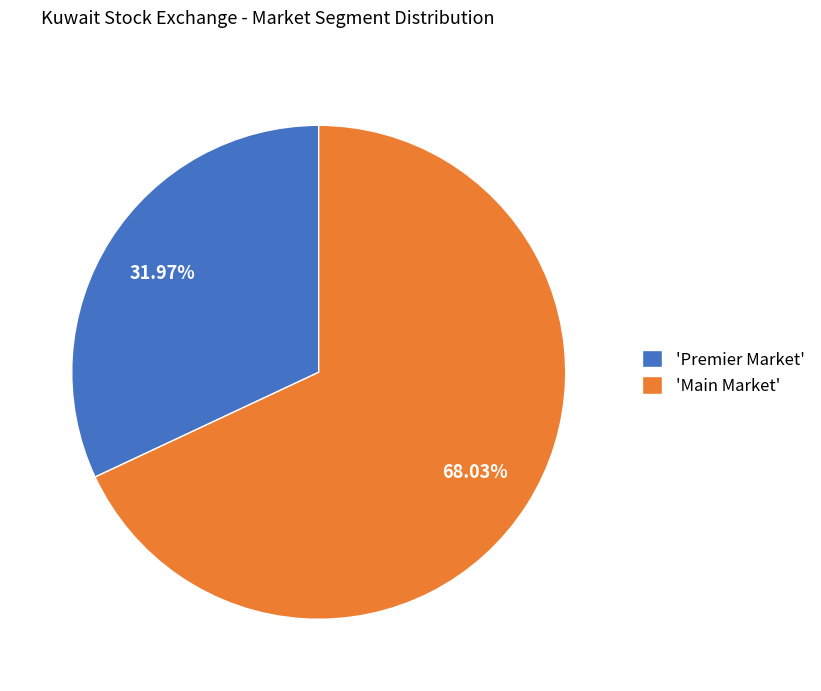

Do 'Premier Market' and 'Main Market' together represent more than half of the pie?

Yes